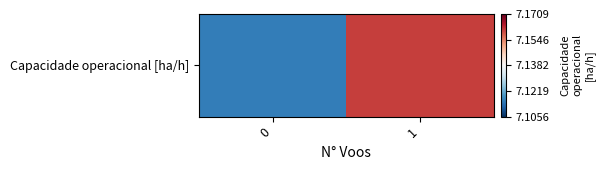

Reading left to right, extract all data points from this chart.

0=7.1	1=7.2